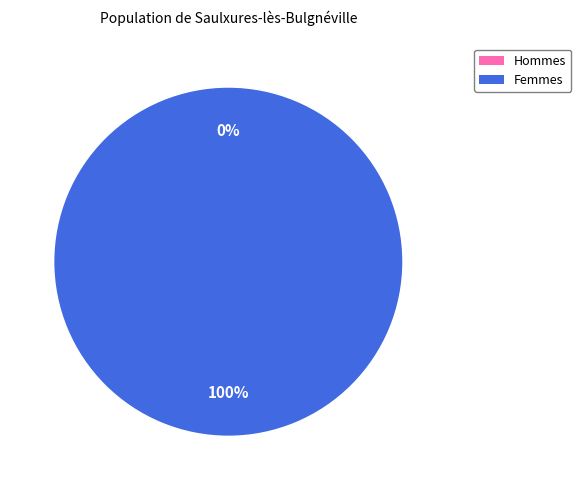

What percentage is the 1 slice, to the nearest percent?

100%